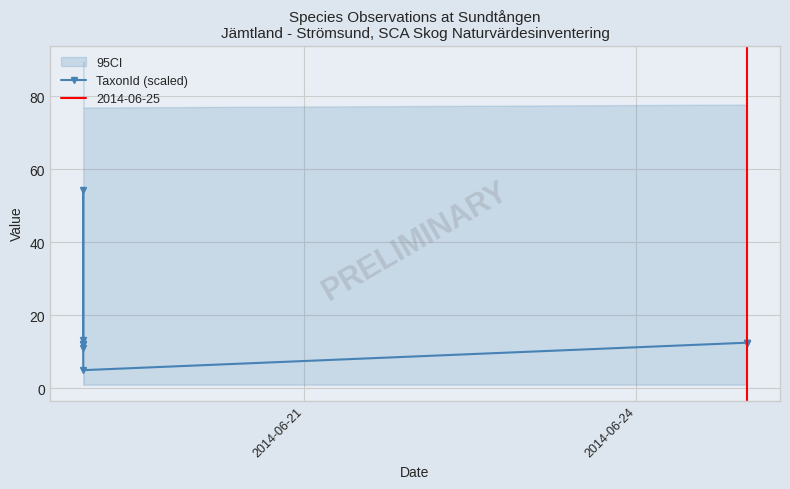

How many lines are shown in the chart?

1